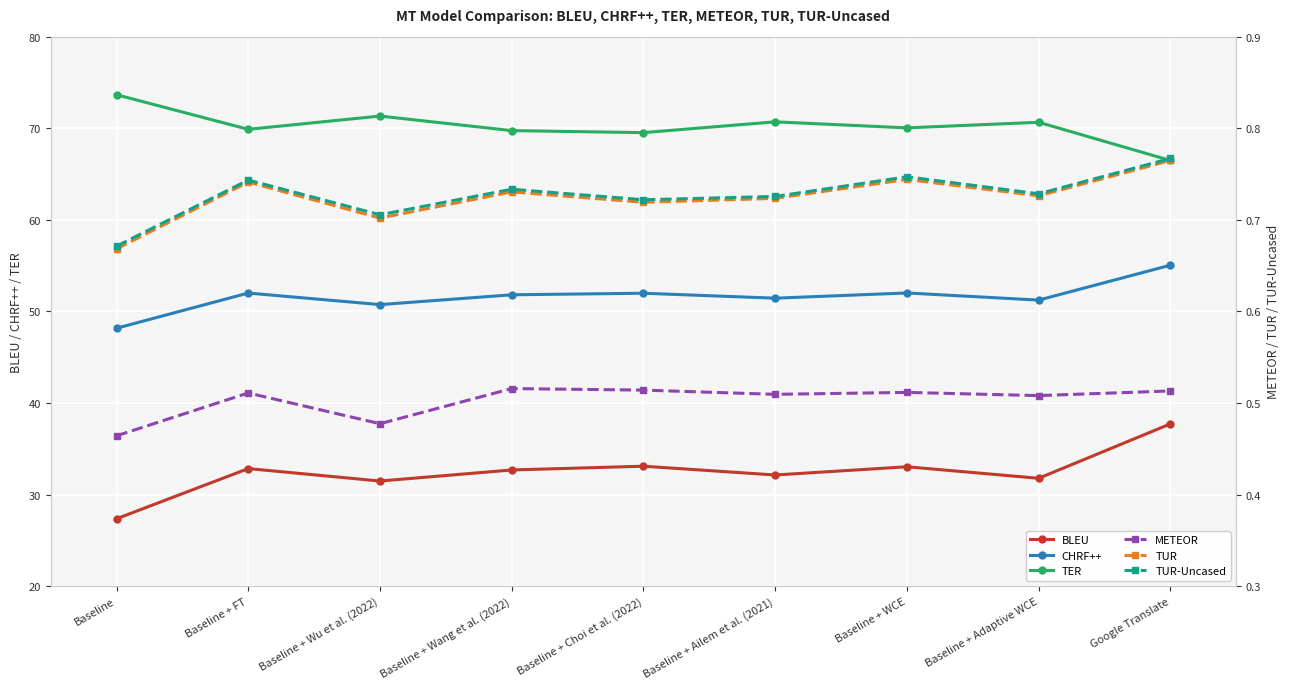

How many distinct data groups are displayed?

6